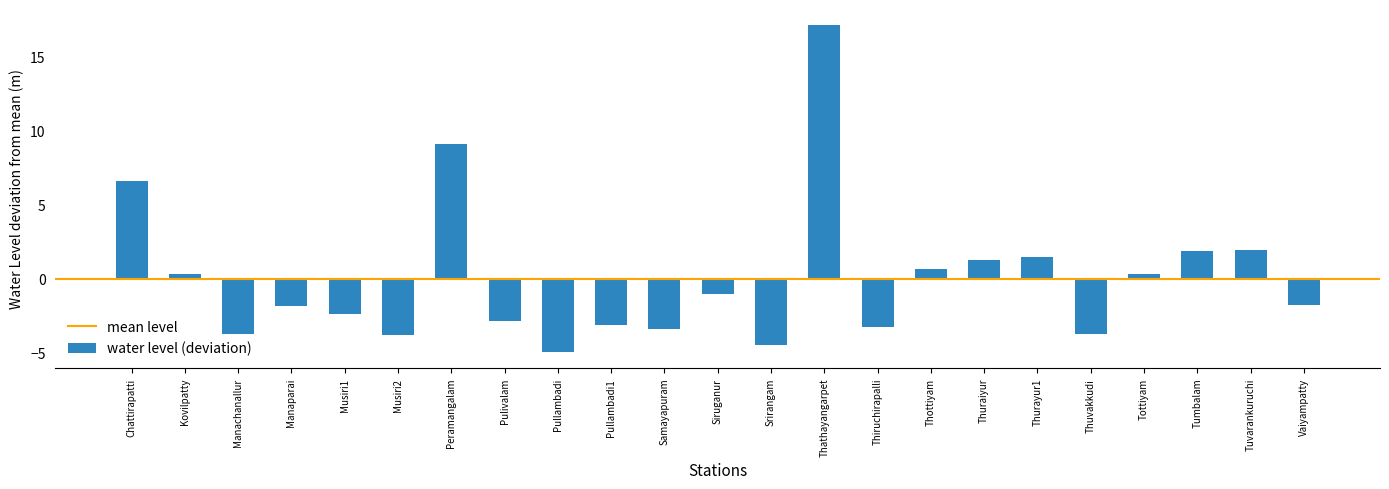

What is the difference between the maximum and minimum values?

22.1